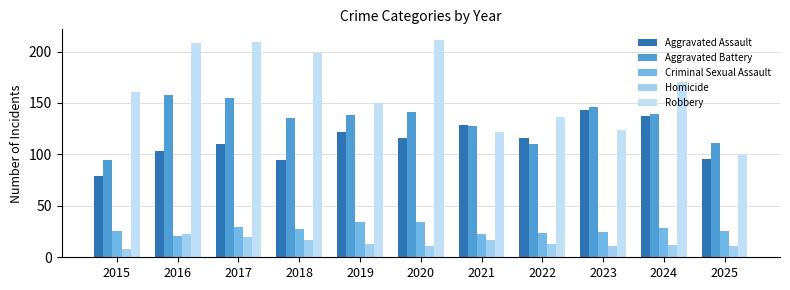

Is it true that Aggravated Assault equals 211 at 2024?

False